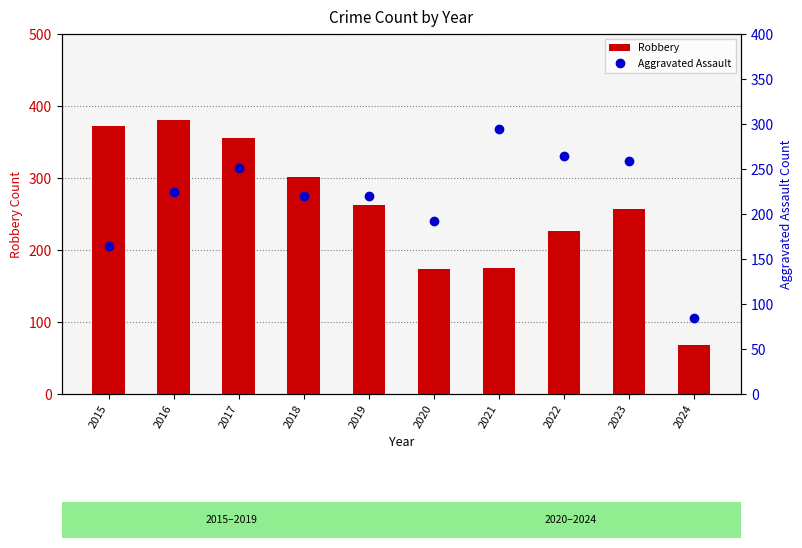

Is it true that Aggravated Assault equals 220 at 2018?

True